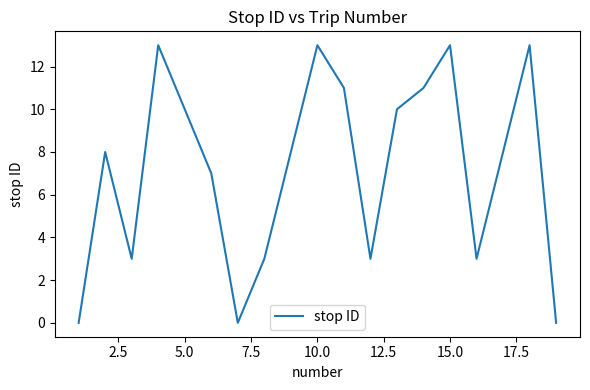

What is the greatest value displayed?

13